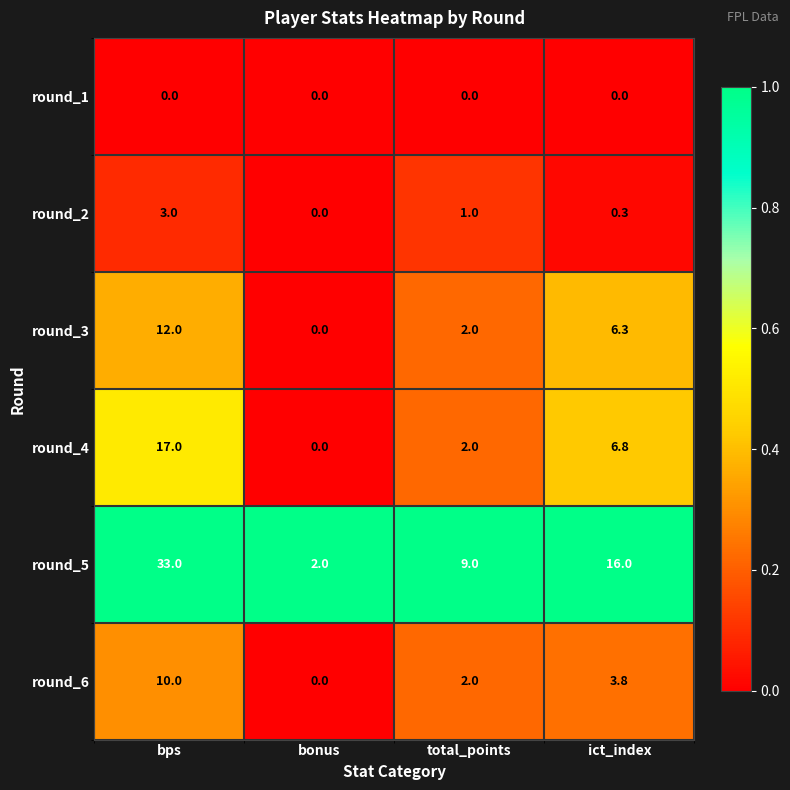

Read the round_3 value at ict_index.

6.3